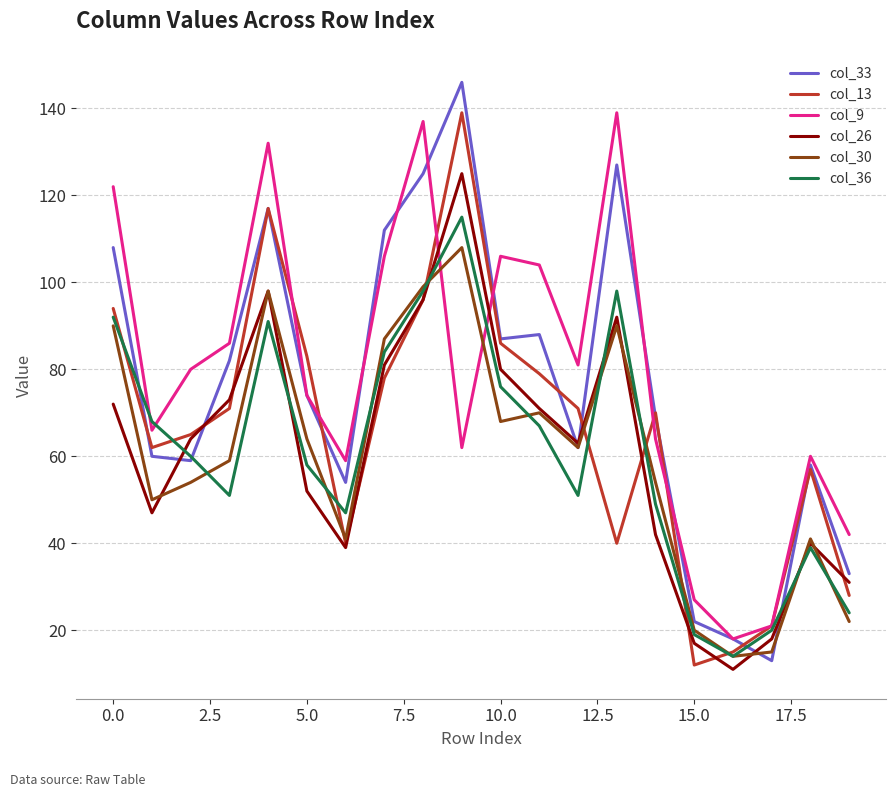

Which series has the largest range (max minus min)?

col_33